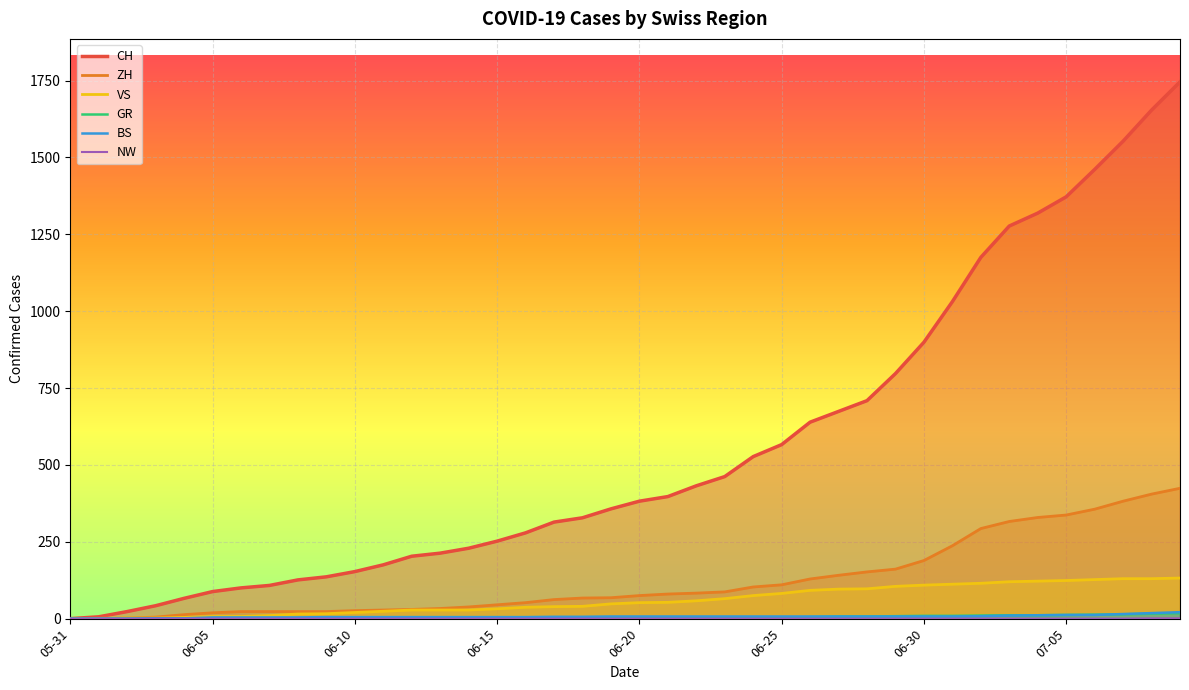

Which series has the widest spread of values?

CH